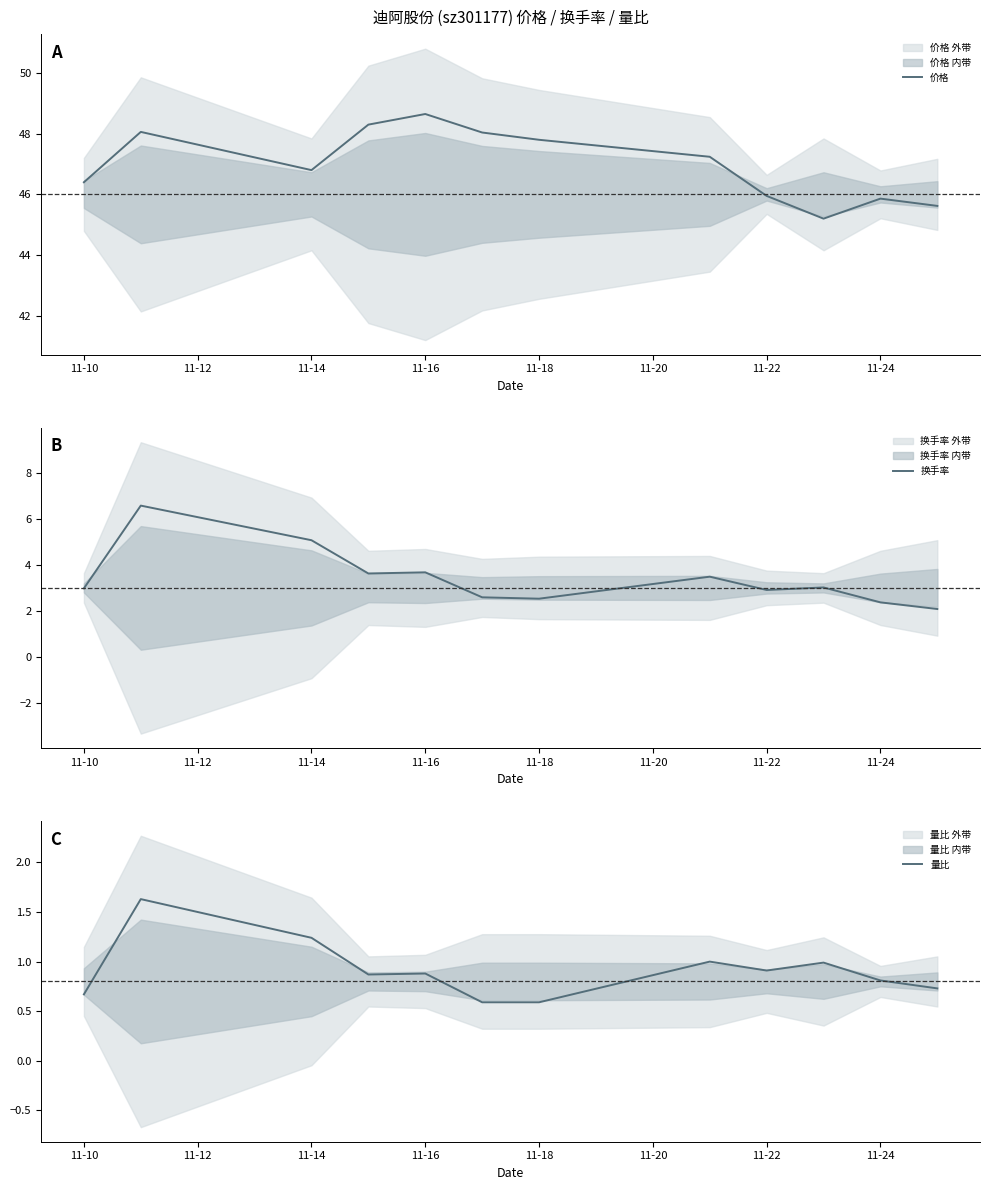

How many interior local peaks does the 价格 series have?

3